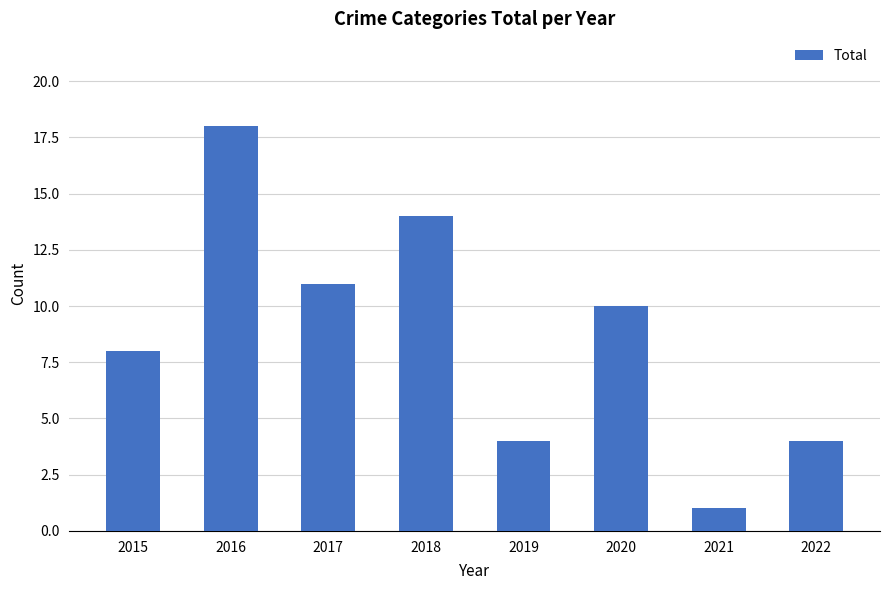

What is the difference between the second highest and minimum values?

13